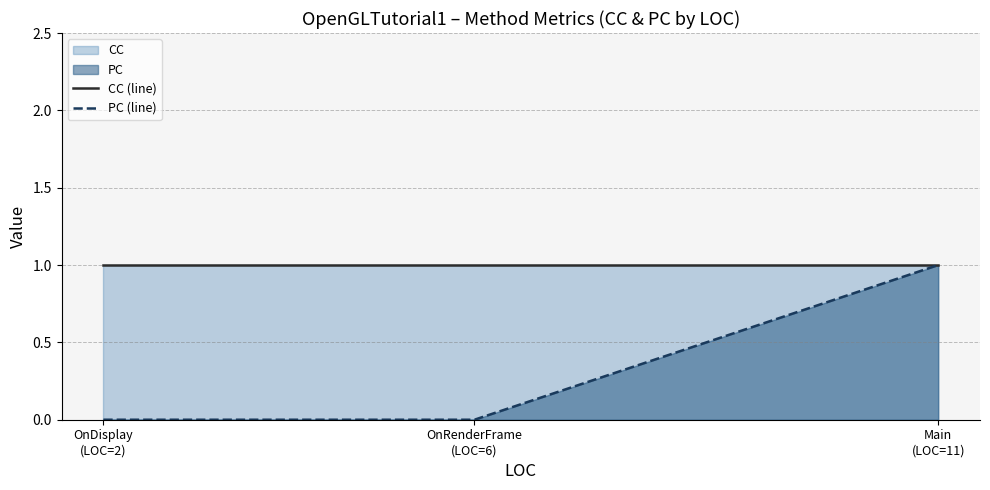

Reading left to right, what are all the values shown in this chart?

CC (line): 1	1	1
PC (line): 0	0	1